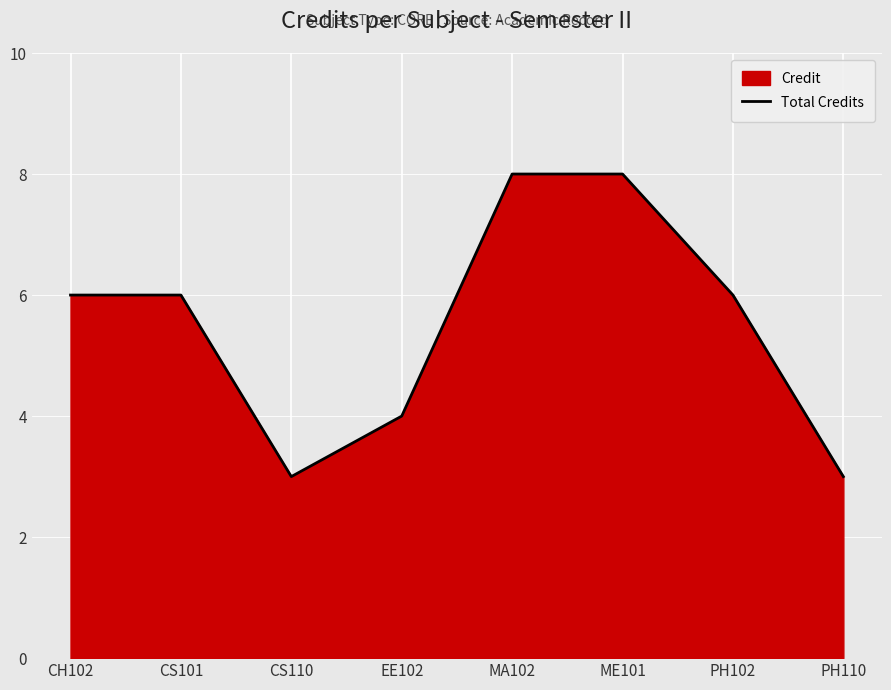

What is the sum of the values at PH110 and EE102?

7